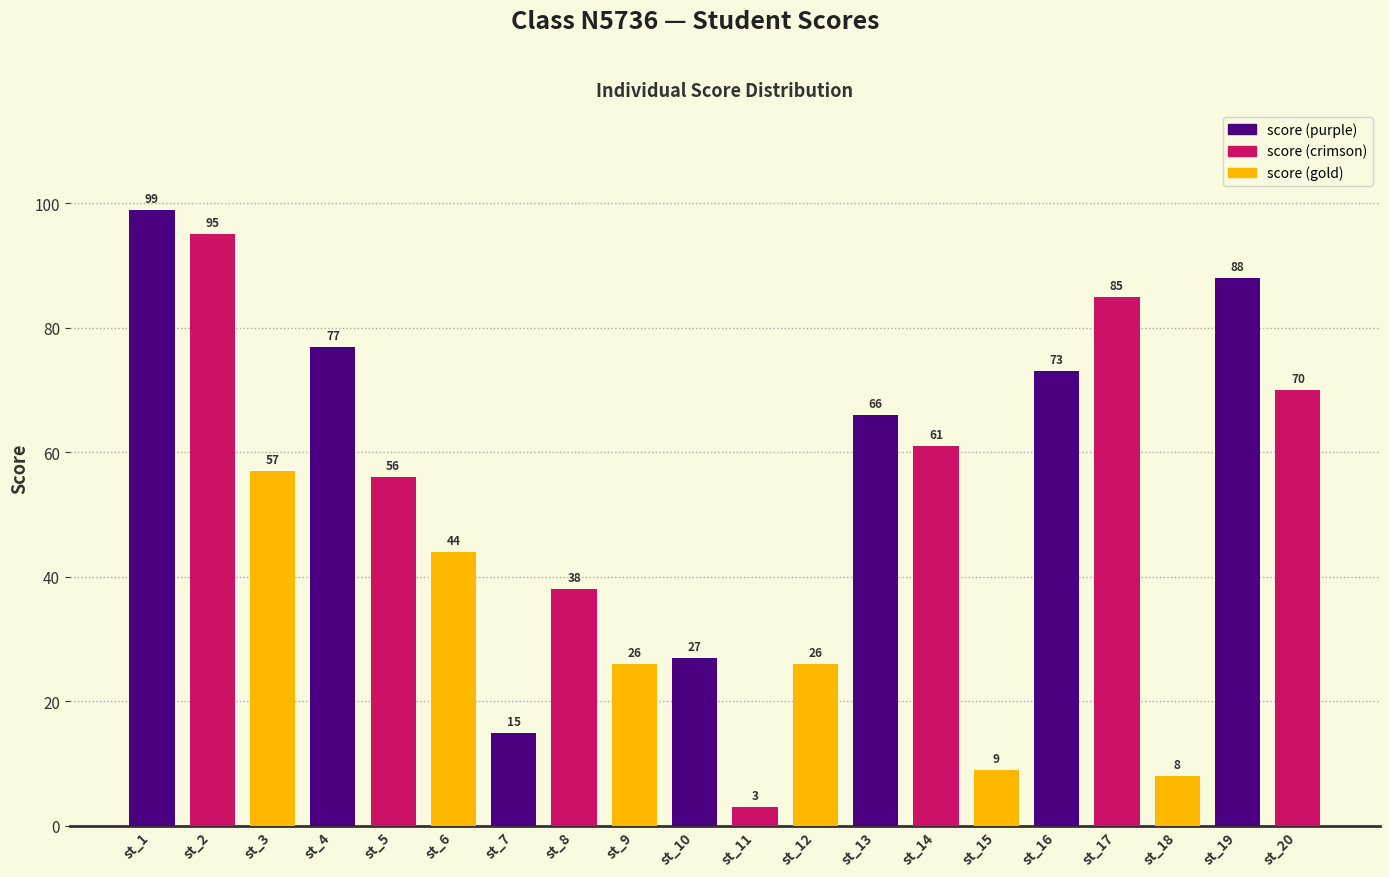

What is the change in value from st_3 to st_12?

-31